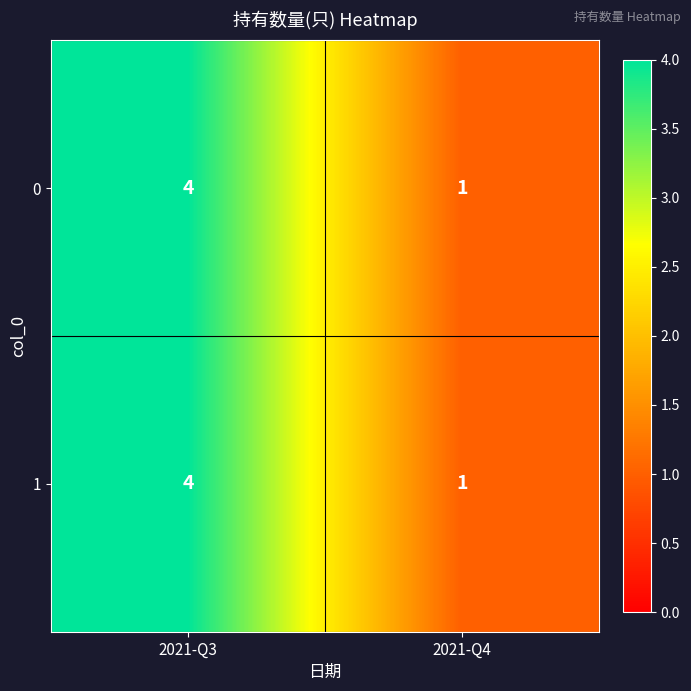

What is the greatest value displayed?

4